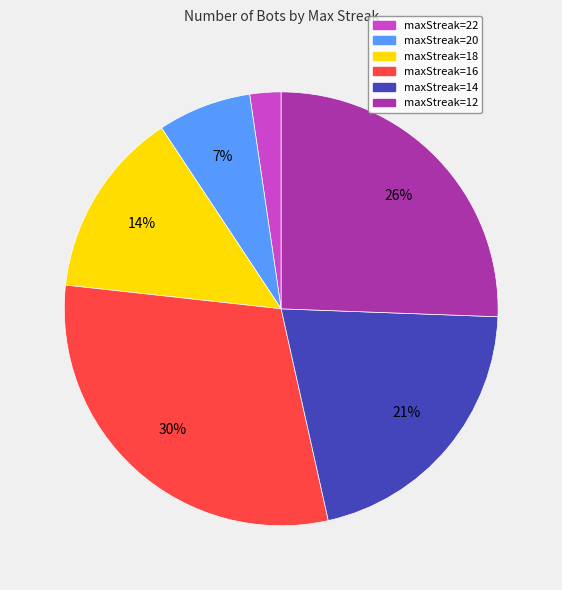

Which slice is the smallest?

maxStreak=22